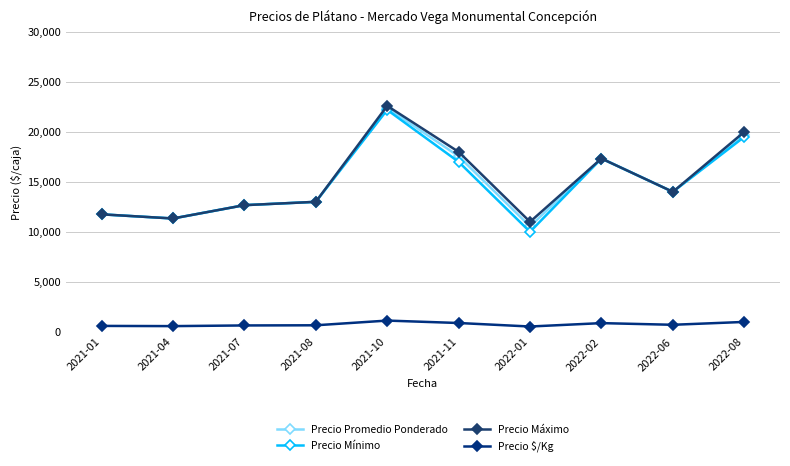

What is the label of the 2nd point from the right?

2022-06